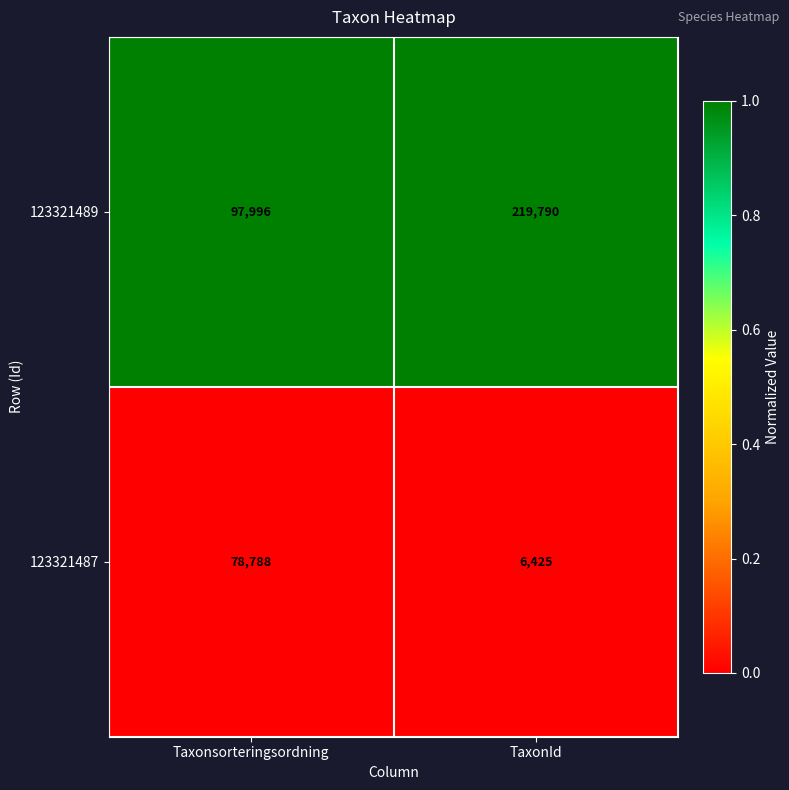

Reading right to left, transcribe all the data shown in this chart.

123321489: TaxonId=219790	Taxonsorteringsordning=97996
123321487: TaxonId=6425	Taxonsorteringsordning=78788